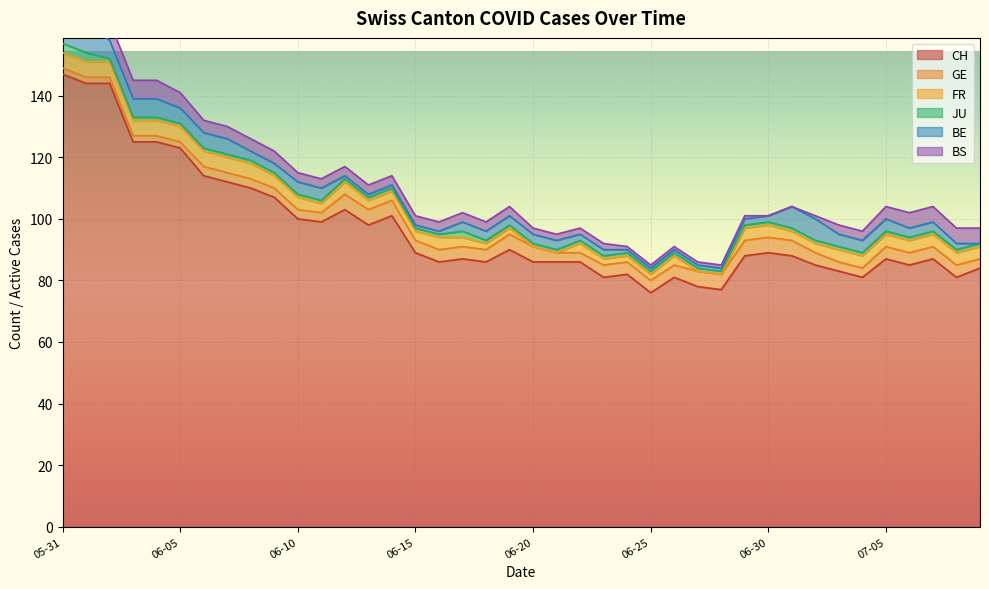

Which series changed the most between 2020-06-19 and 2020-06-21?

CH